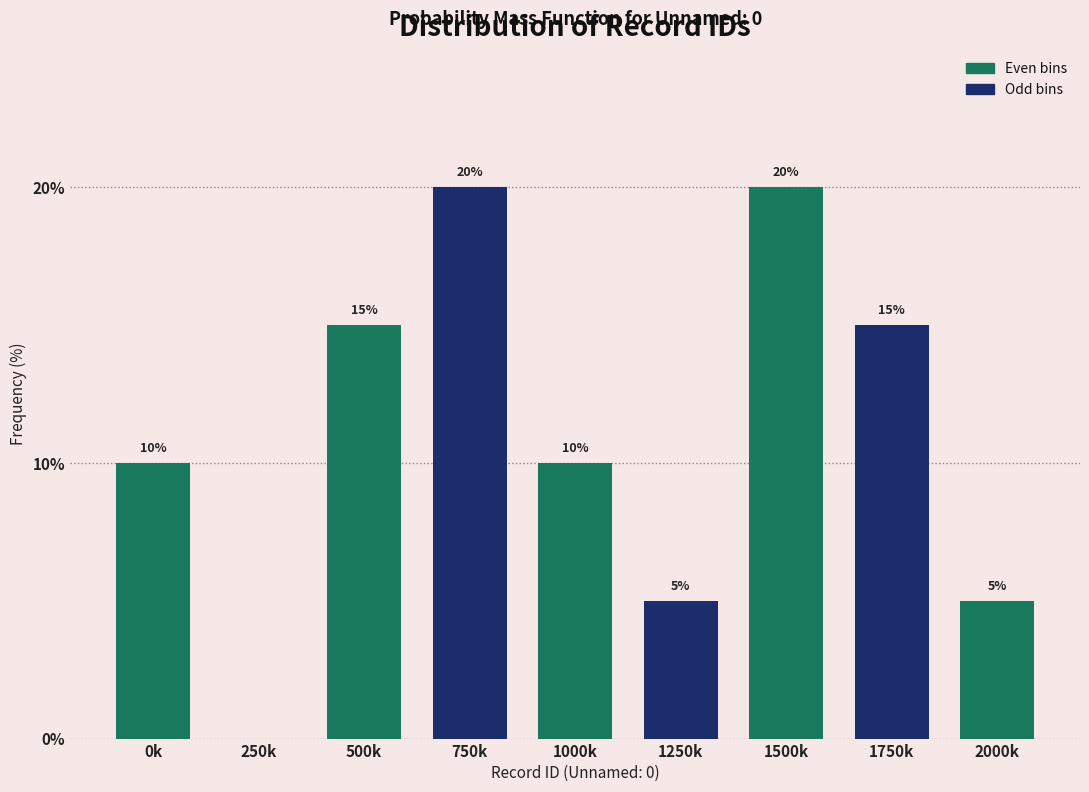

Reading right to left, extract all data points from this chart.

2000k=5	1750k=15	1500k=20	1250k=5	1000k=10	750k=20	500k=15	250k=0	0k=10